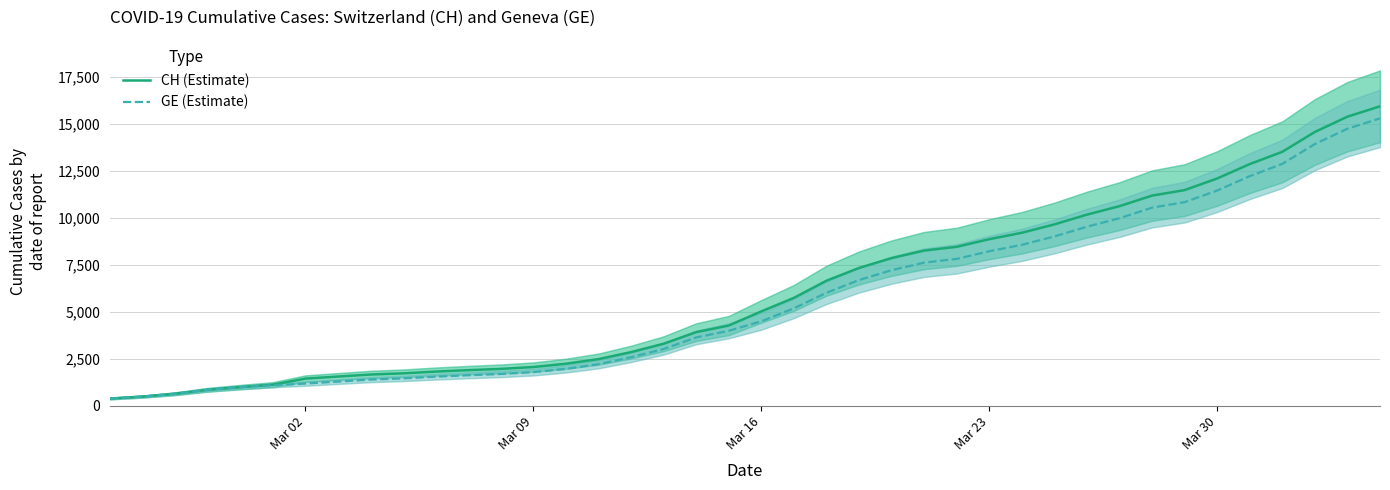

True or false: CH (Estimate) and GE (Estimate) intersect in this chart.

False